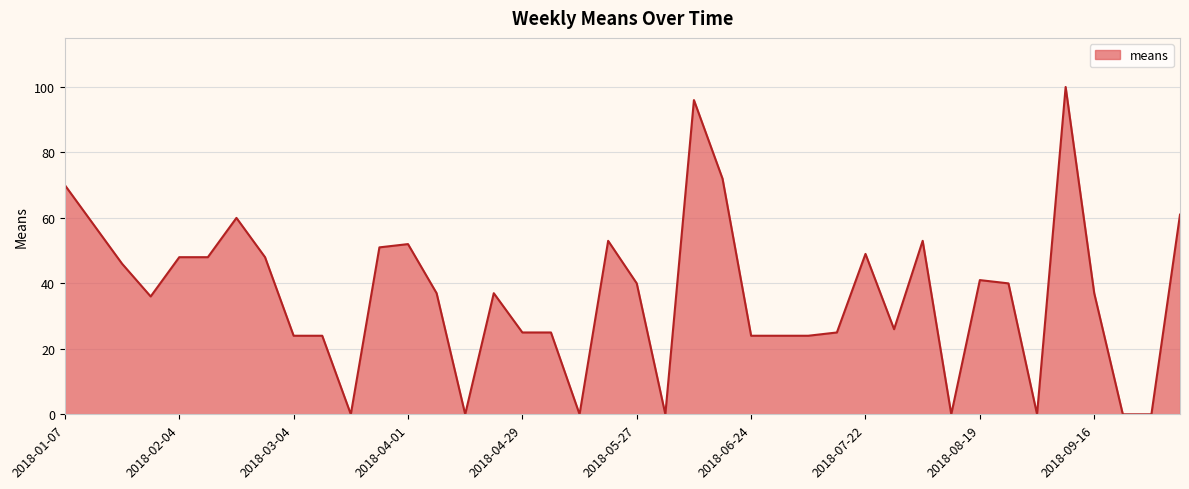

How many series are shown in this chart?

1